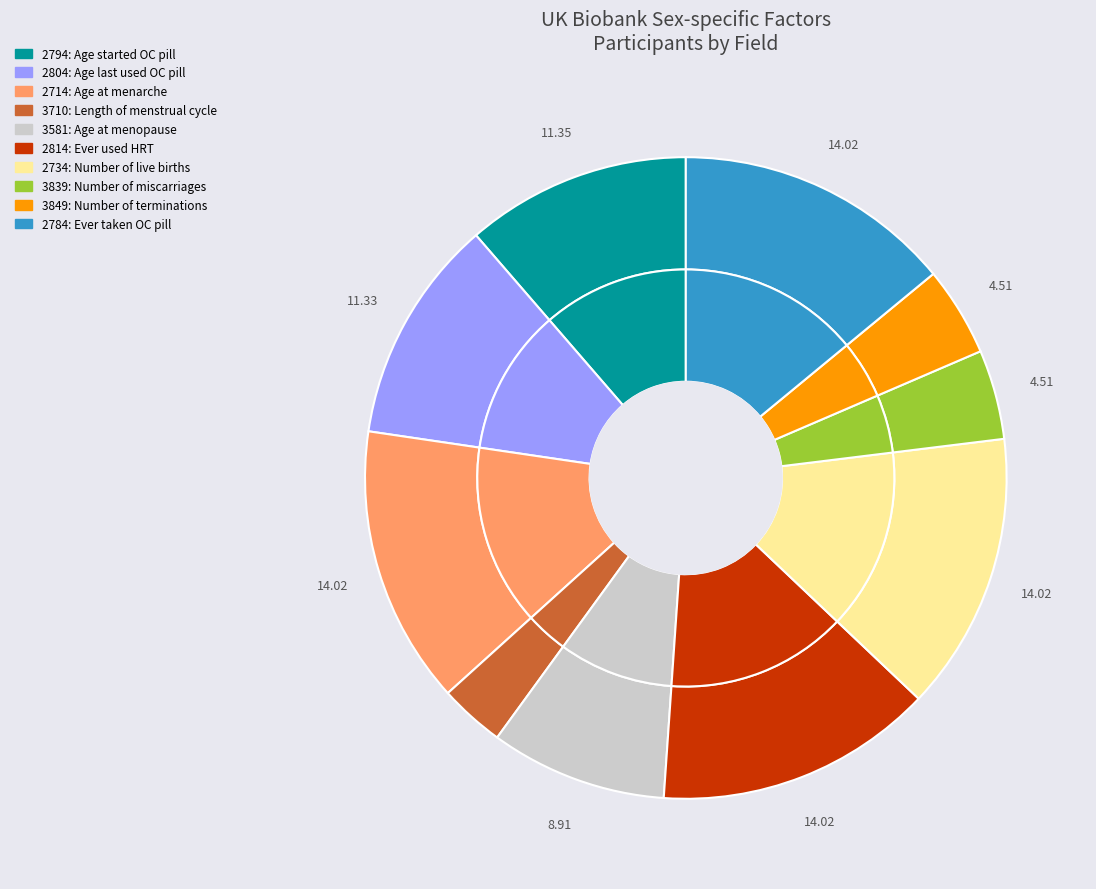

Which slice is the largest?

2714